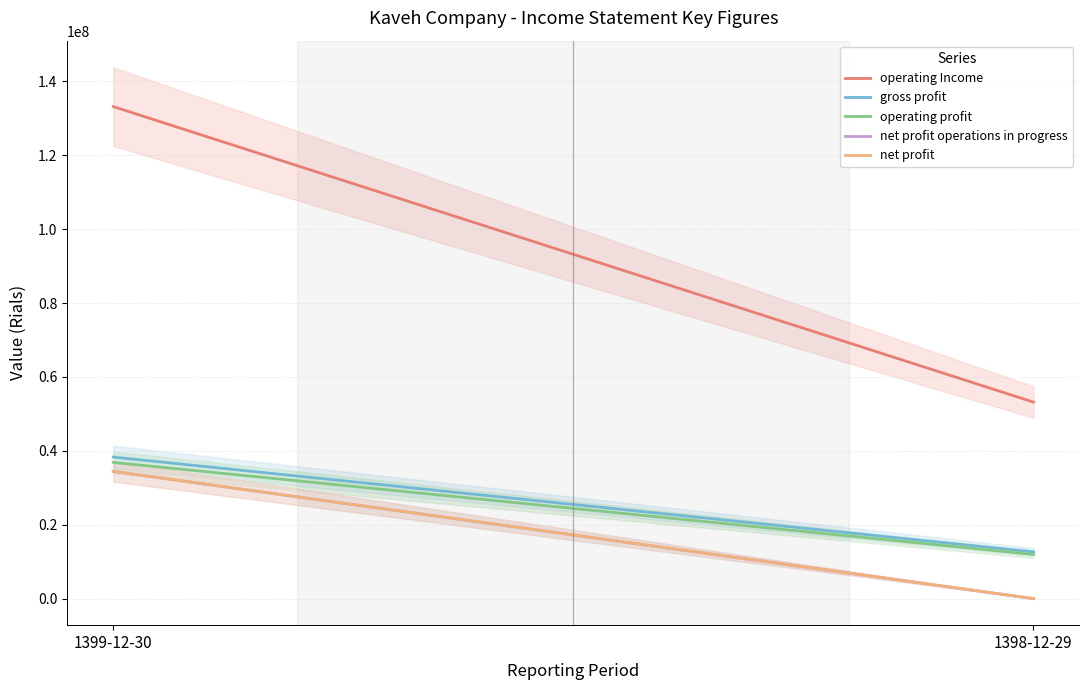

What is the minimum value for gross_profit?

12649714